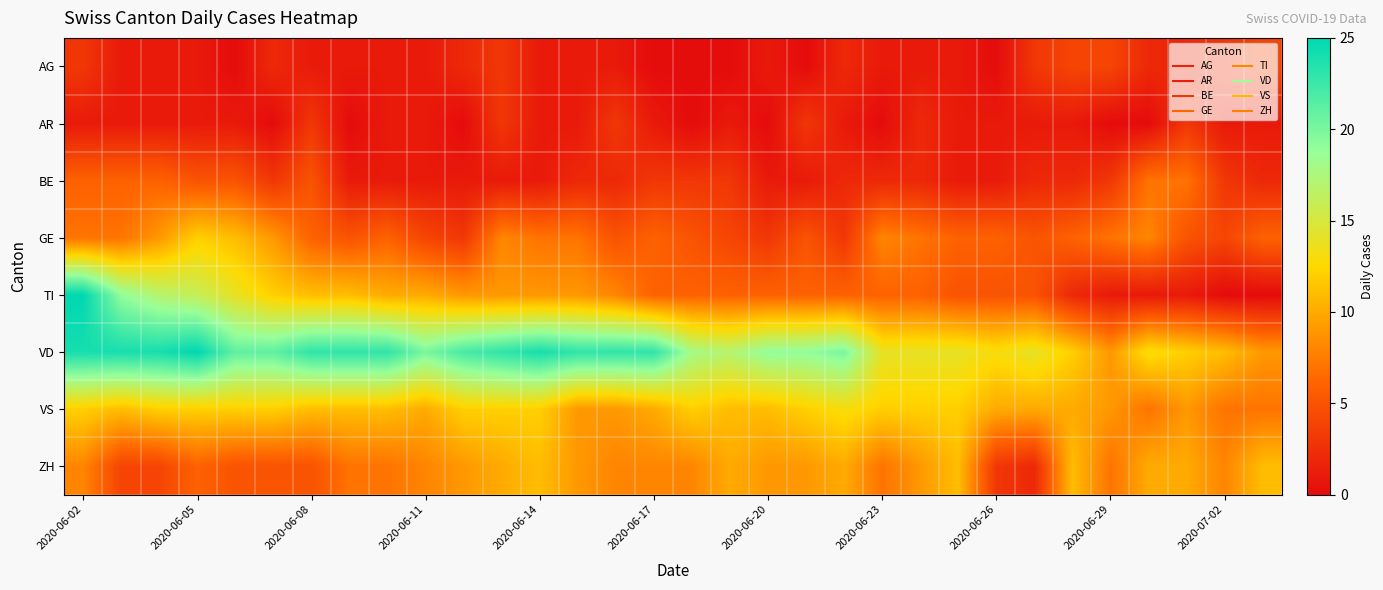

What is the maximum value shown in the chart?

25